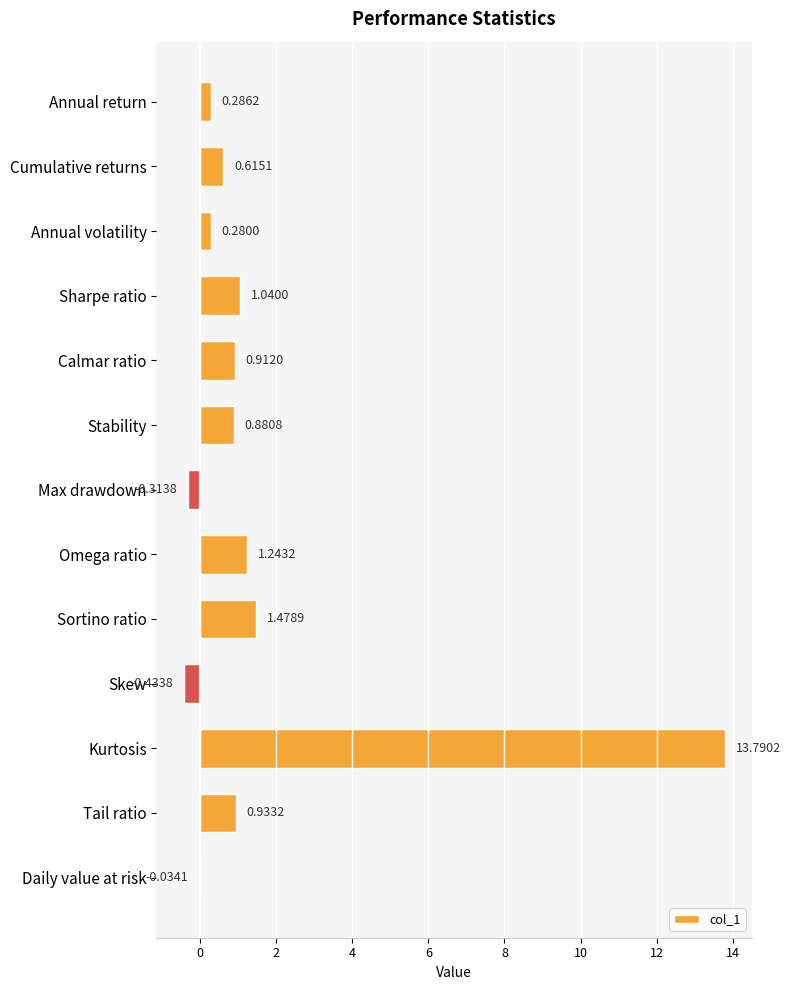

Which label corresponds to the largest value in the chart?

Kurtosis